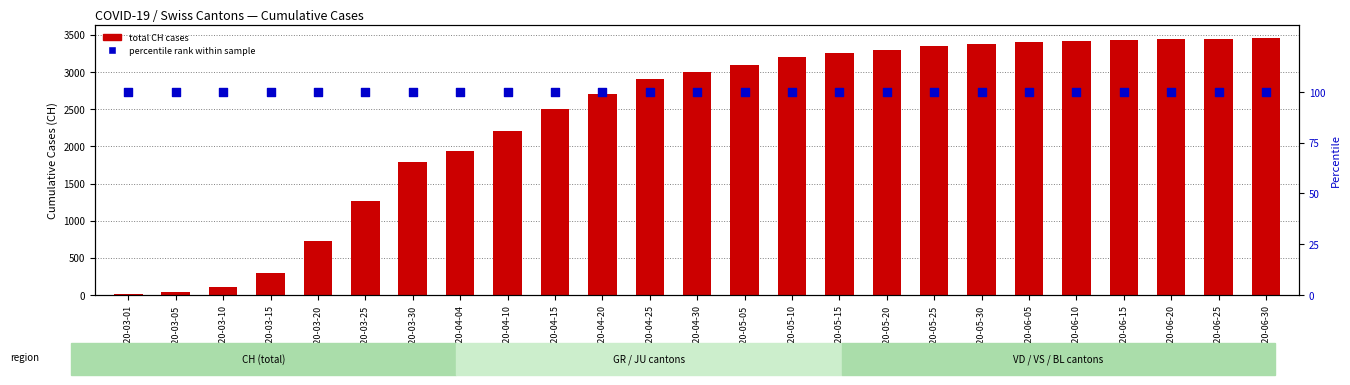

At which category is the sum across all series the highest?

2020-06-30